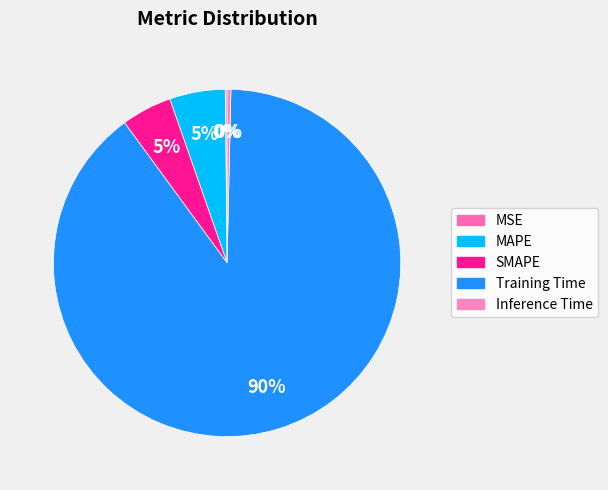

True or false: MAPE accounts for 19% of the total.

False